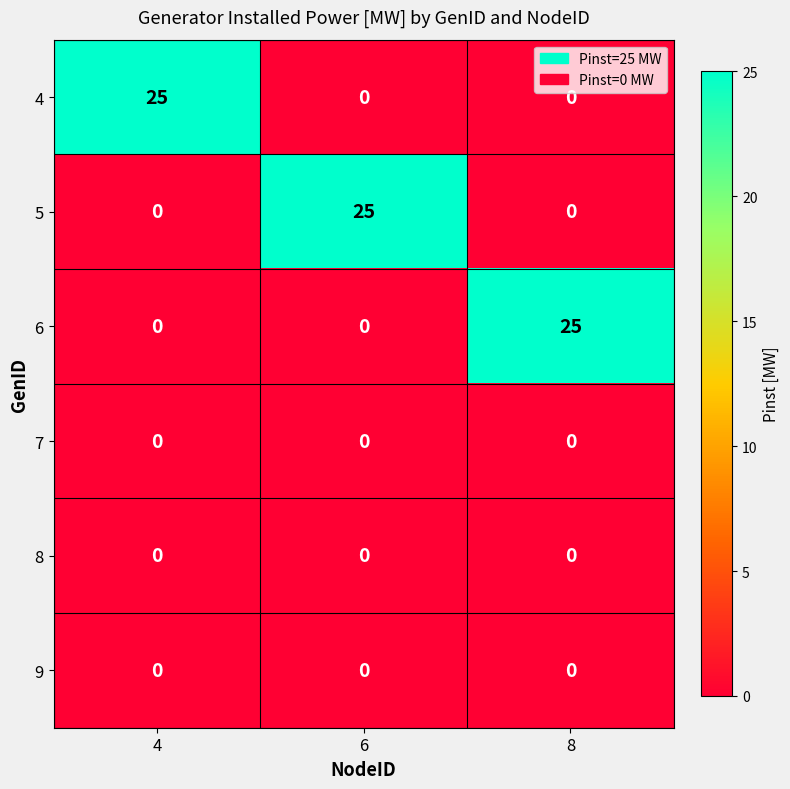

The 6 series shows 9 at 4. True or false?

False